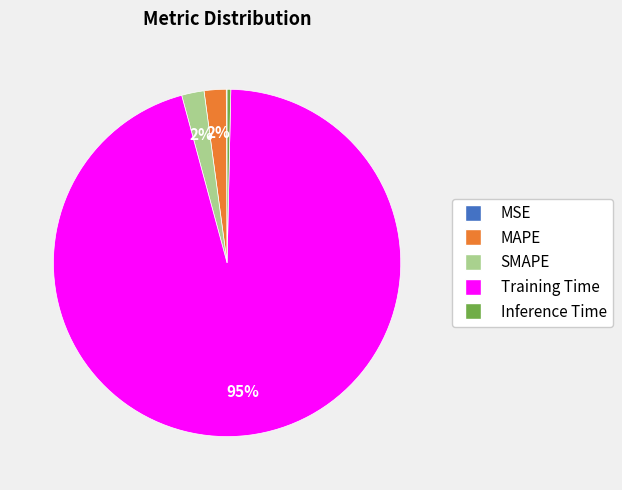

The SMAPE slice represents 17% of the pie. True or false?

False